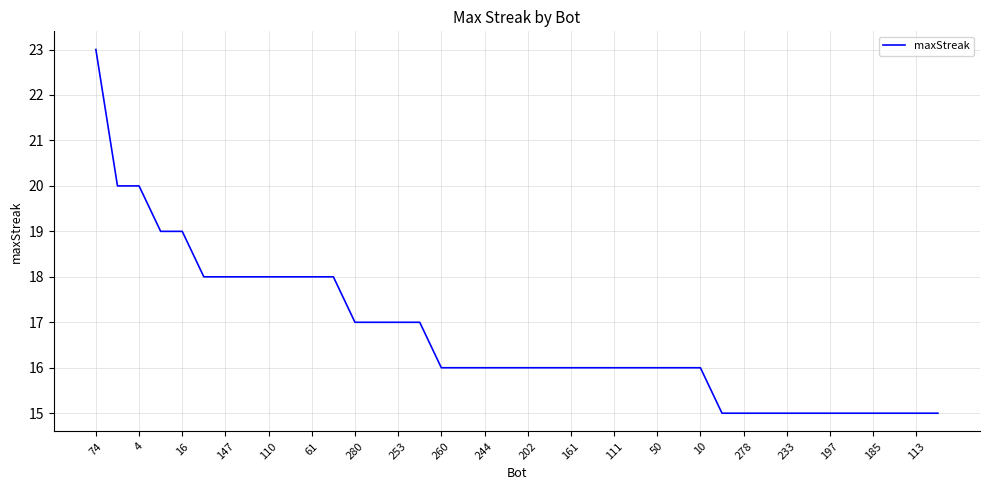

How many lines are shown in the chart?

1